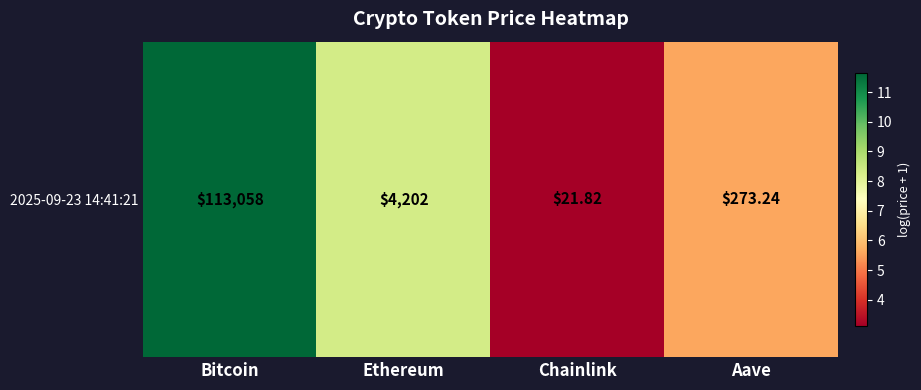

What is the ratio of the value at Chainlink to the value at Aave?

0.6